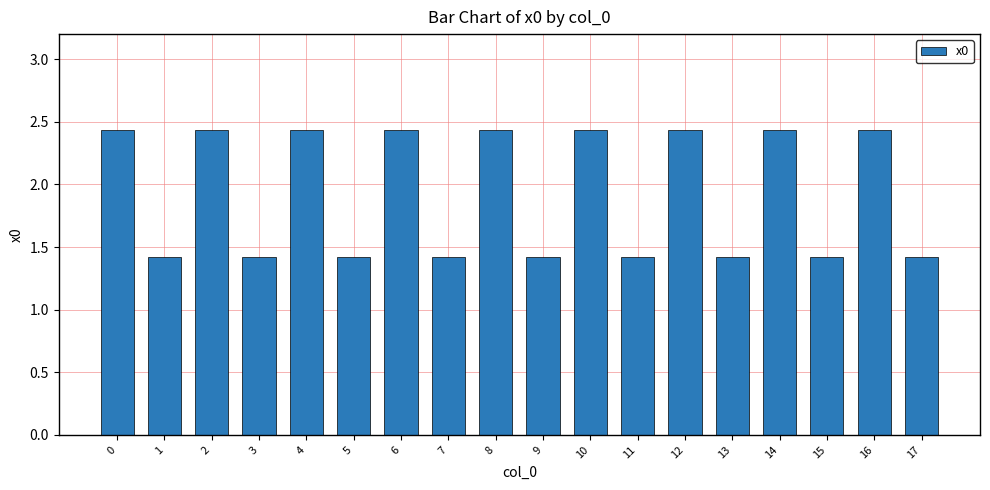

What is the value of the 10th bar from the left?

1.4